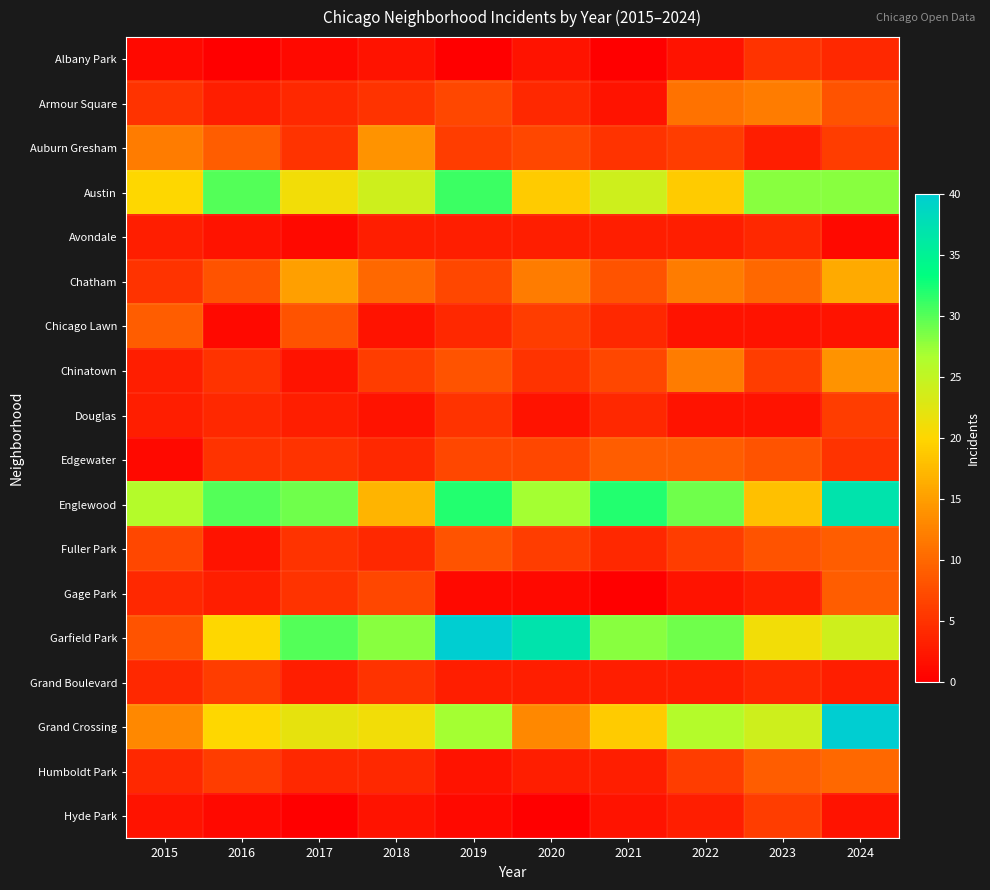

What is the total value across all series at 2017?

163